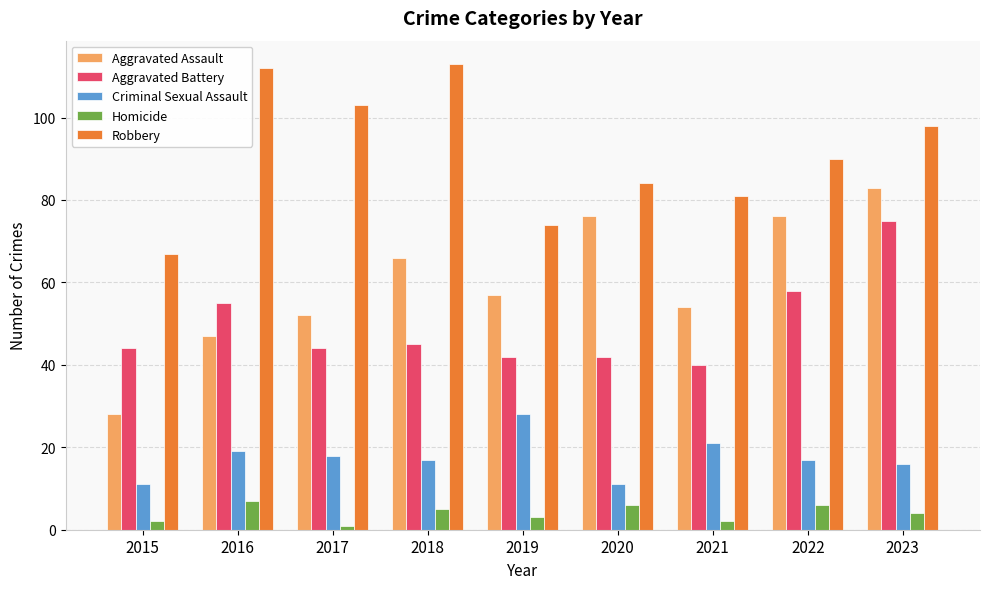

What is the greatest value displayed?

113